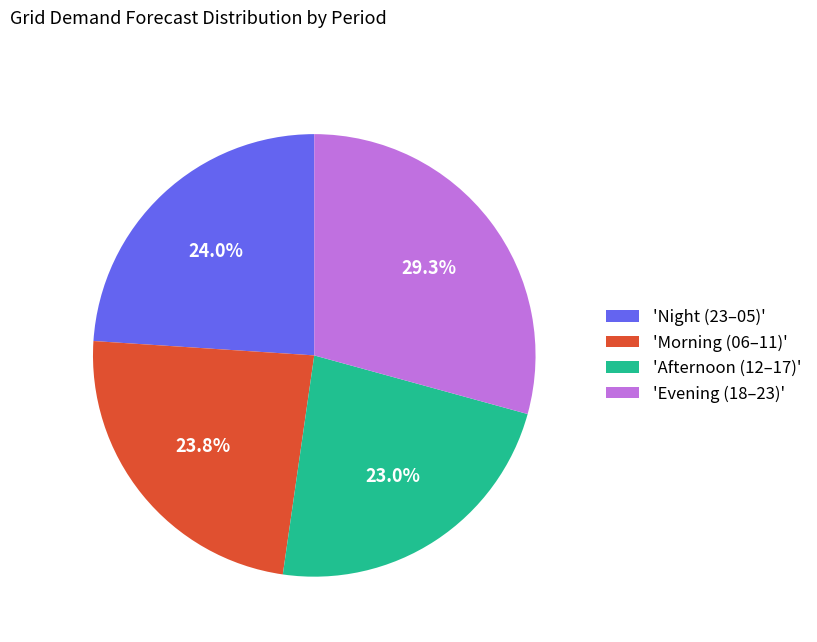

Approximately how many times larger is the value at 'Morning (06–11)' compared to 'Night (23–05)'?

1.0